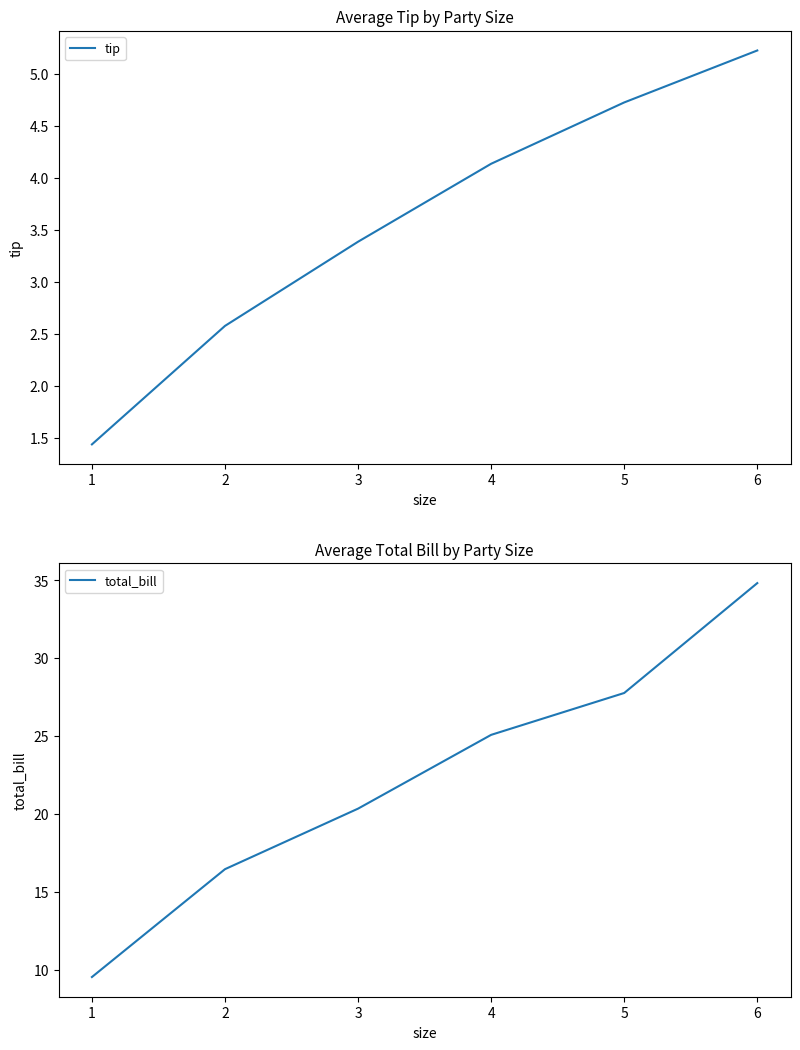

Is it true that tip equals 1.3 at 3?

False